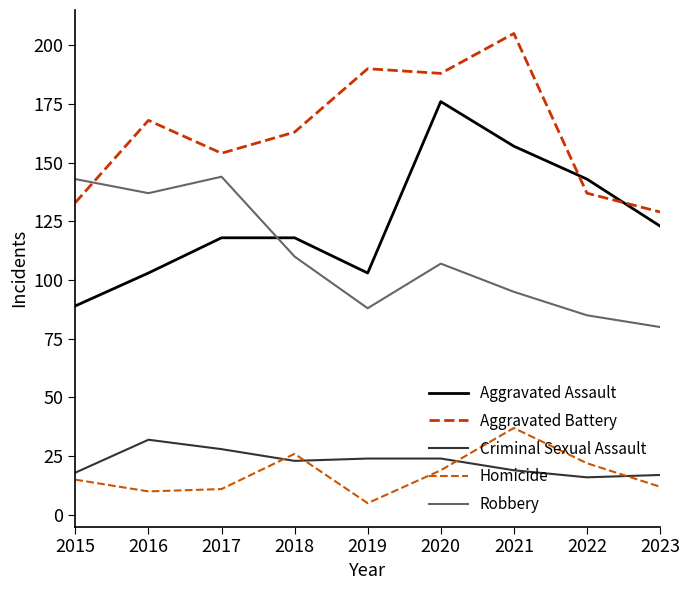

At which label is Criminal Sexual Assault closest to 24?

2019